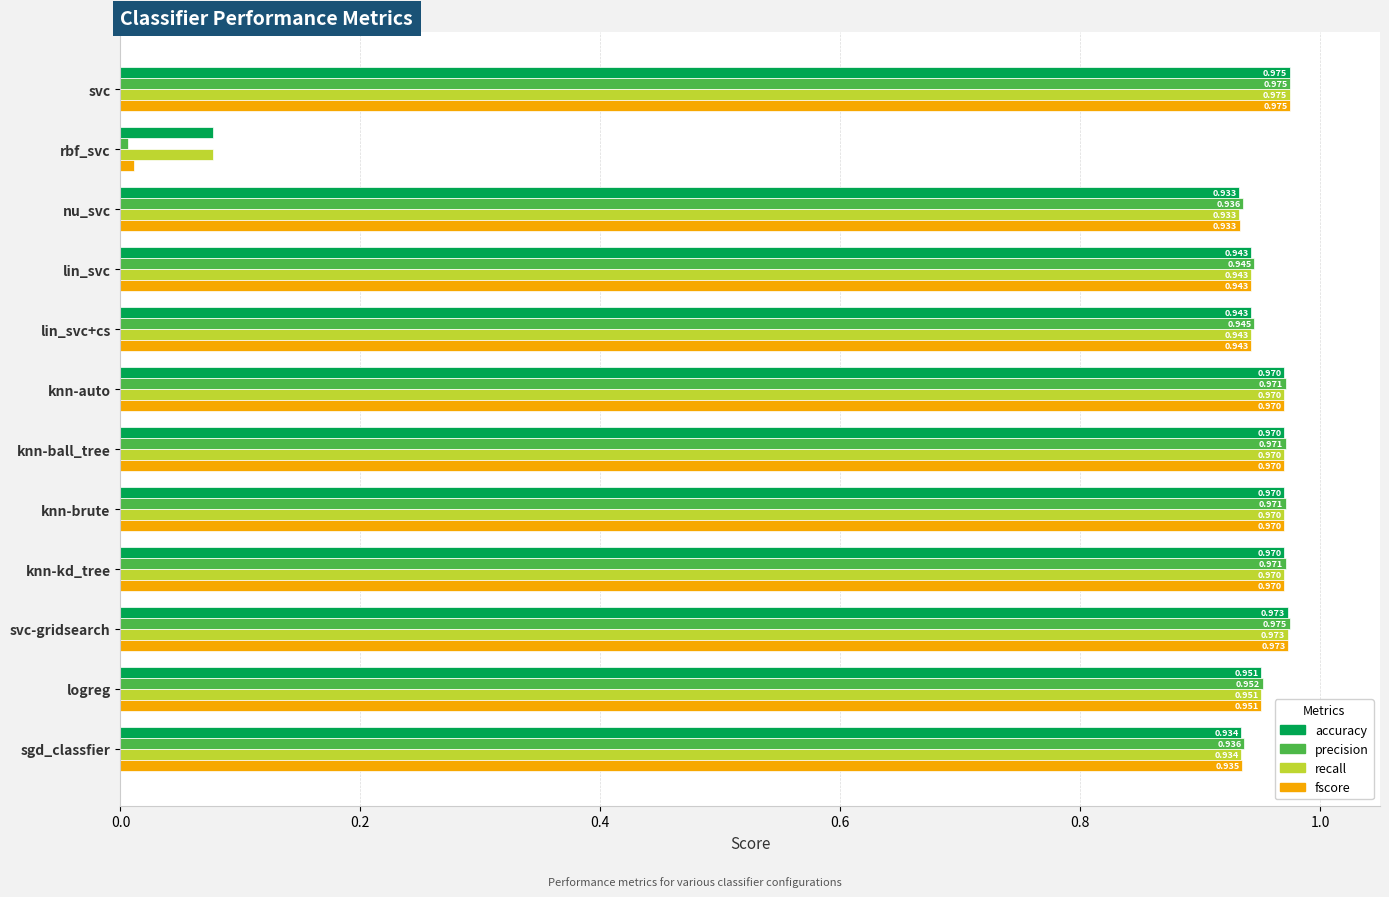

At which label is recall closest to 0?

rbf_svc